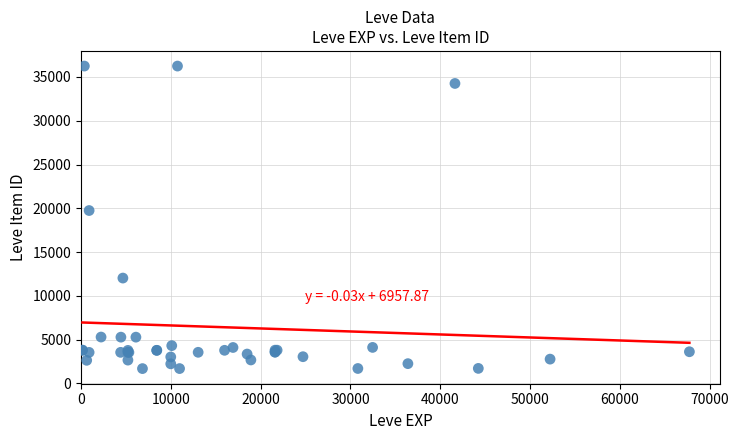

What Y value in the scatter plot is closest to 18967?

19744